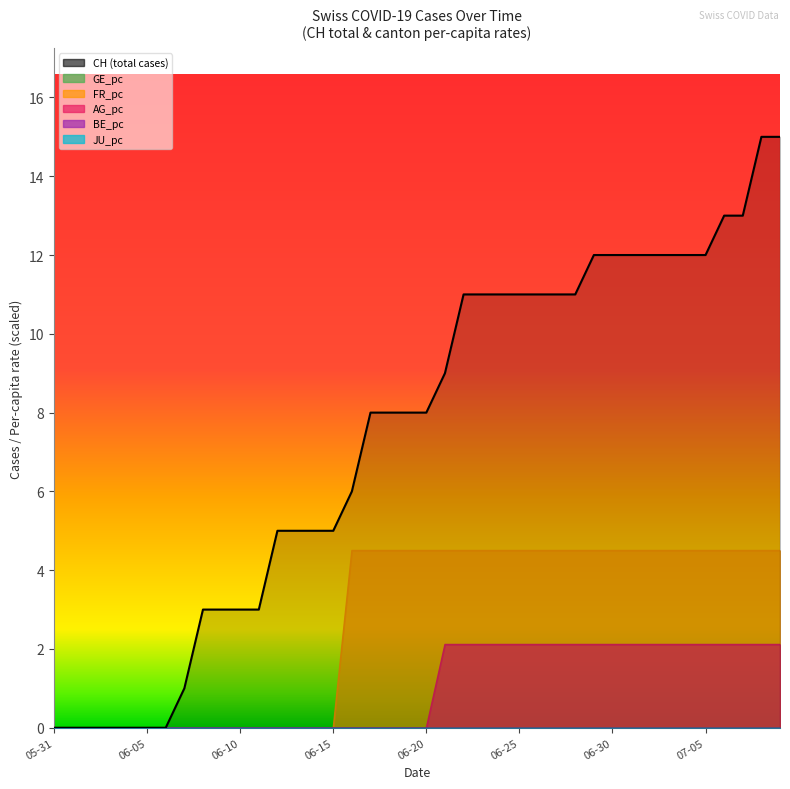

How many values exceed 8?

19